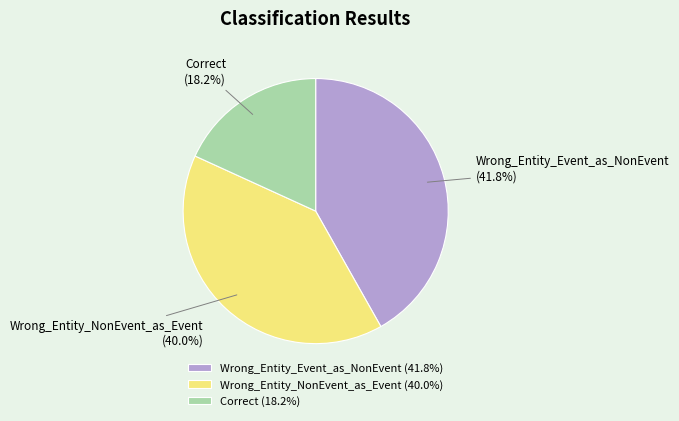

To the nearest percent, what is the combined percentage of Correct and Wrong_Entity_Event_as_NonEvent?

60%